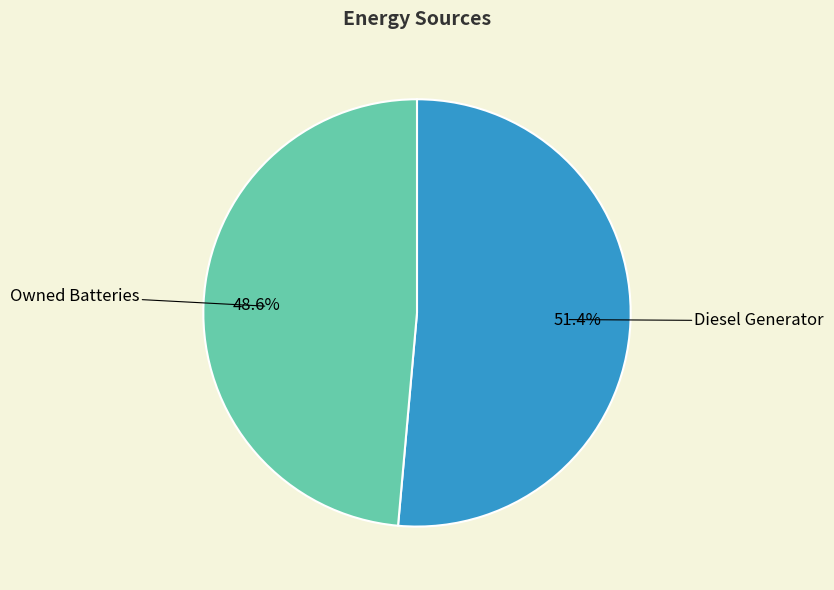

Does any single category account for the majority?

Yes